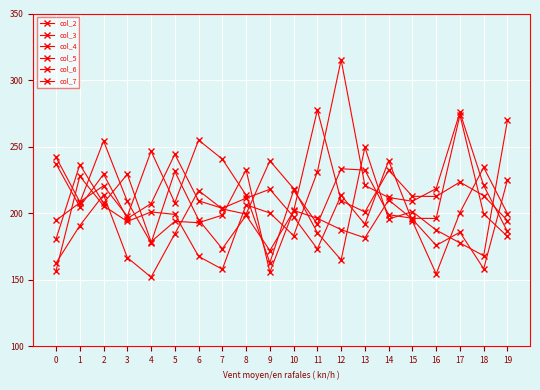

How many data points in col_4 are above 213?

10